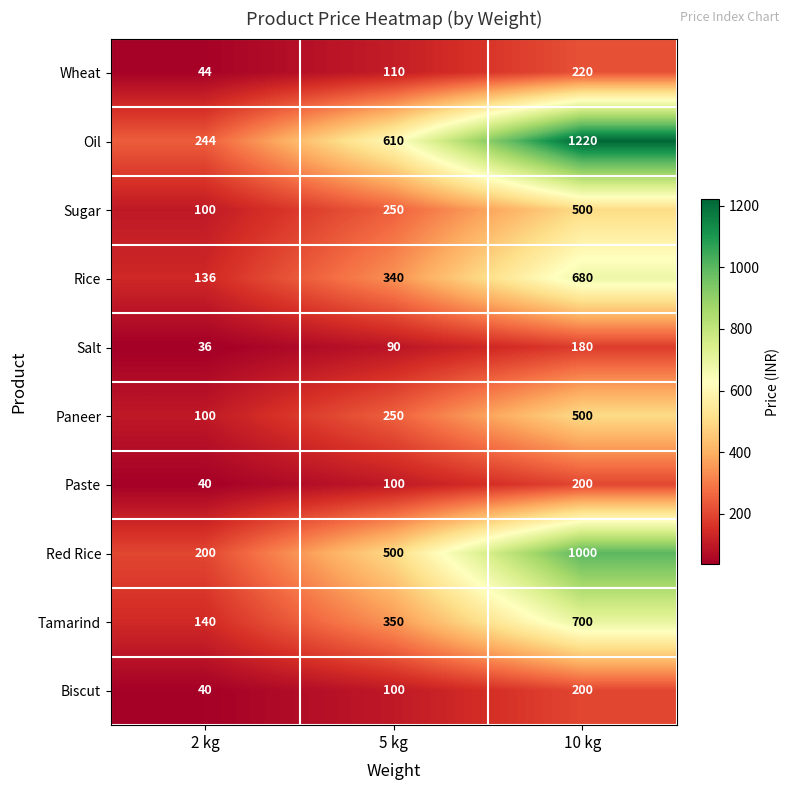

Which series changed the most between 5 kg and 10 kg?

Oil